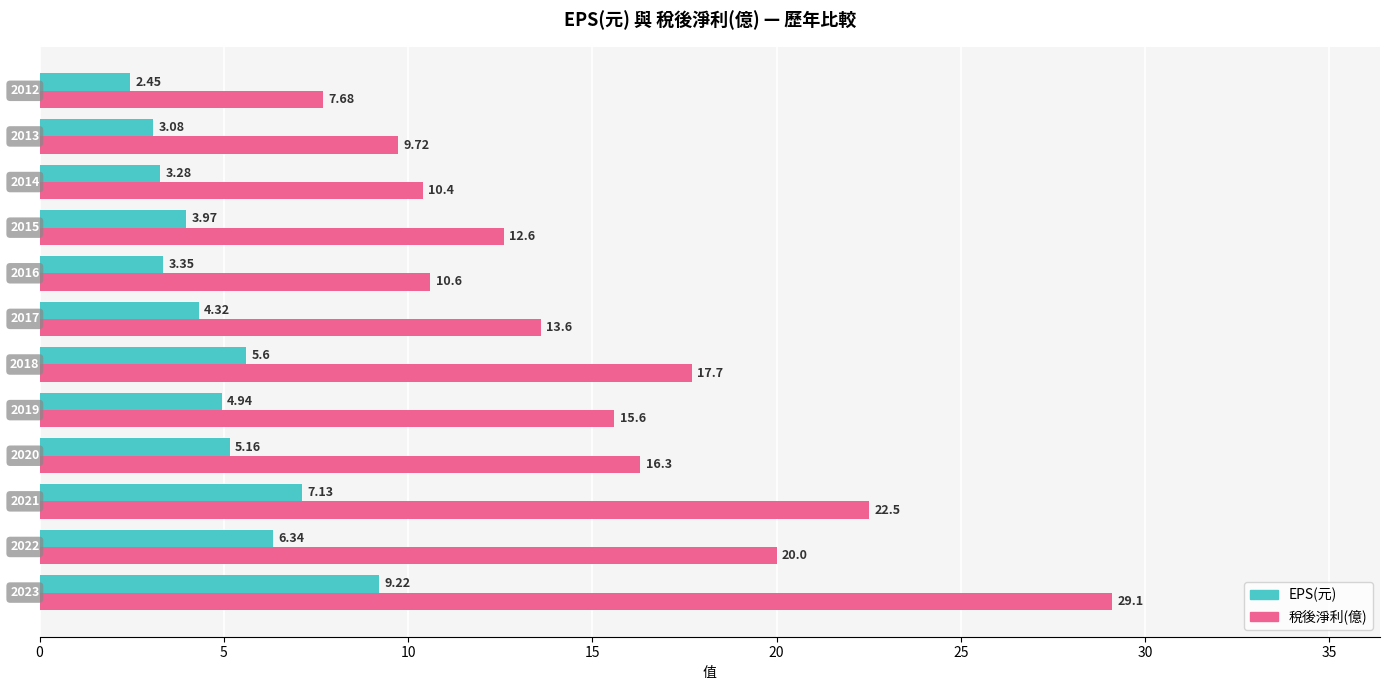

Rank the categories by EPS(元) value from lowest to highest.

2012, 2013, 2014, 2016, 2015, 2017, 2019, 2020, 2018, 2022, 2021, 2023